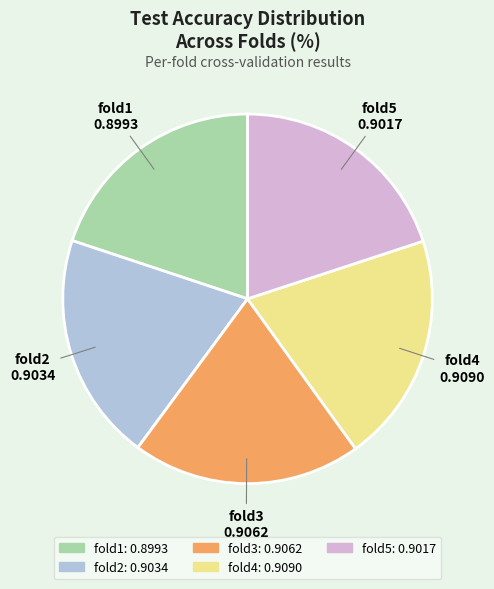

The fold4 slice represents 20% of the pie. True or false?

True